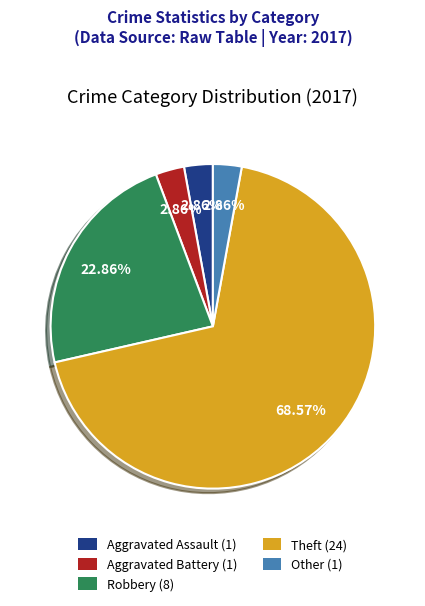

Which slice is the largest?

Theft